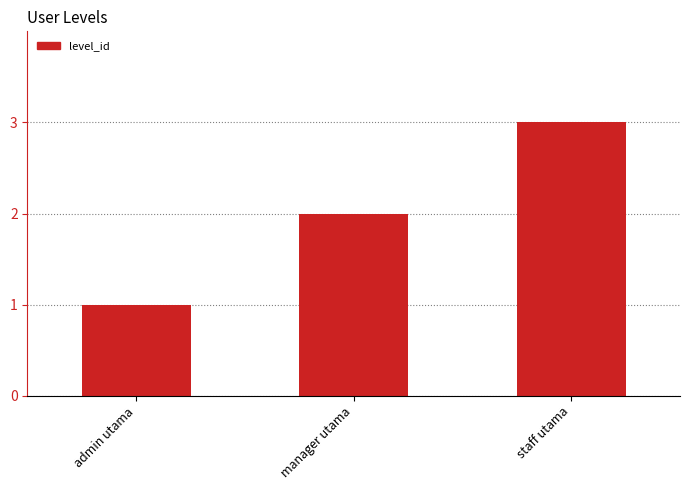

Which label corresponds to the largest value in the chart?

staff utama